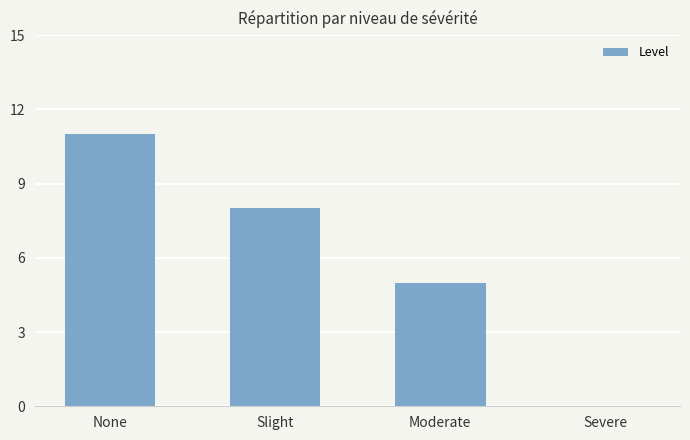

What is the greatest value displayed?

11